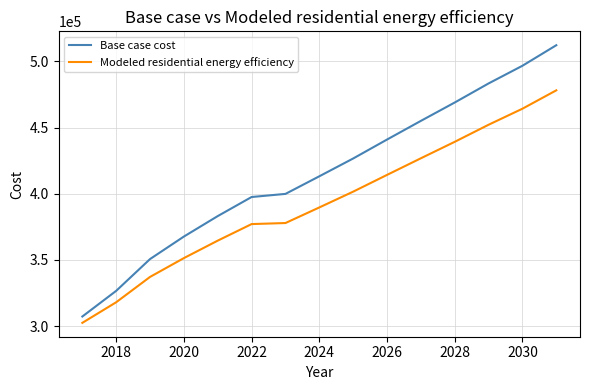

True or false: Modeled residential energy efficiency and Base case cost cross at least once.

False